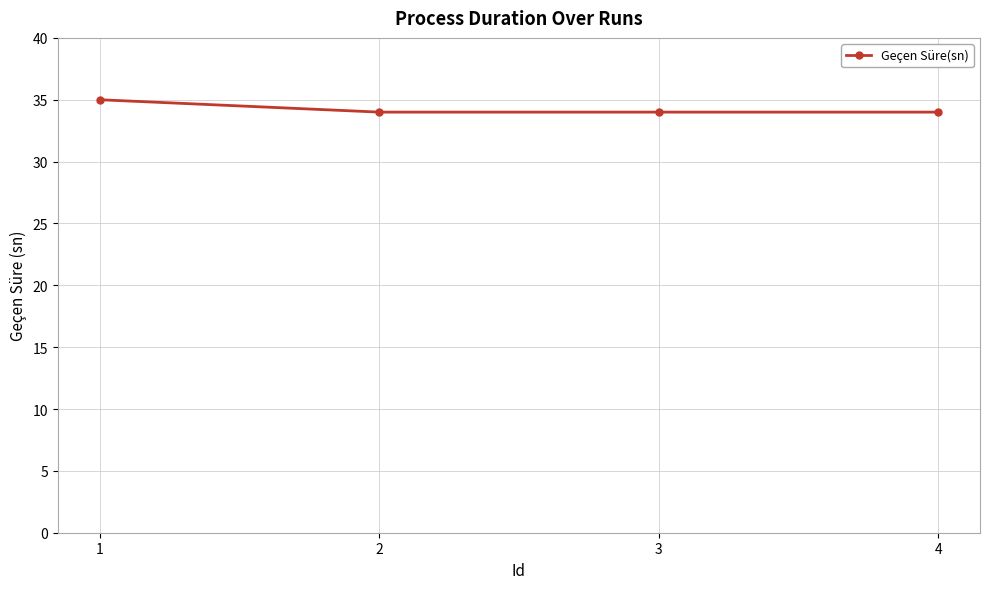

What is the value of the 4th point from the left?

34